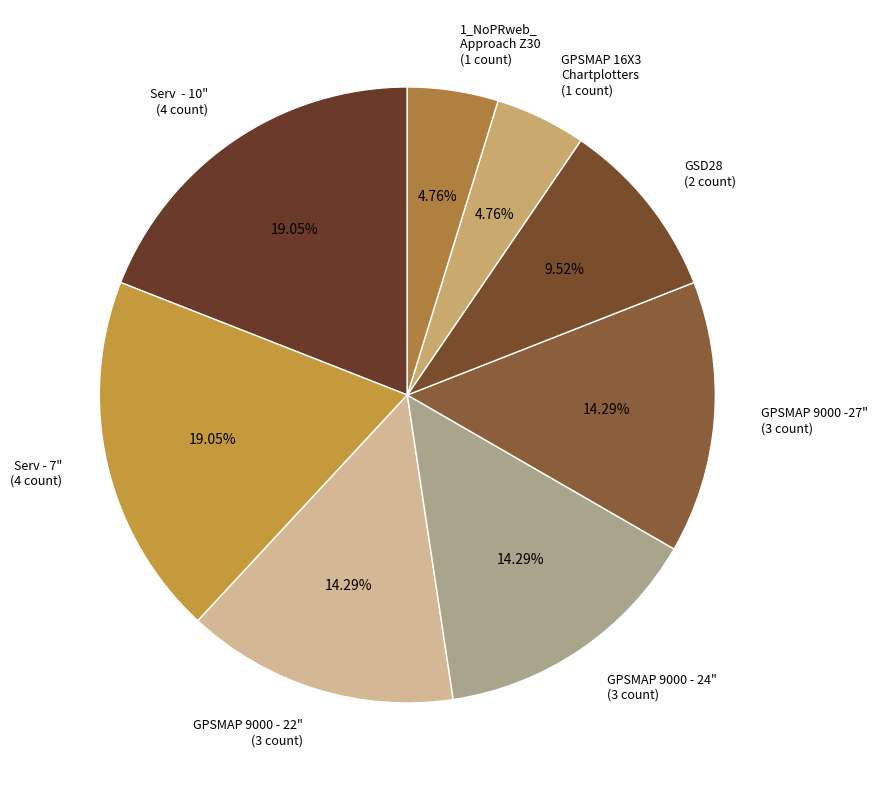

Is Serv - 10" (4 count) the majority of the pie?

No